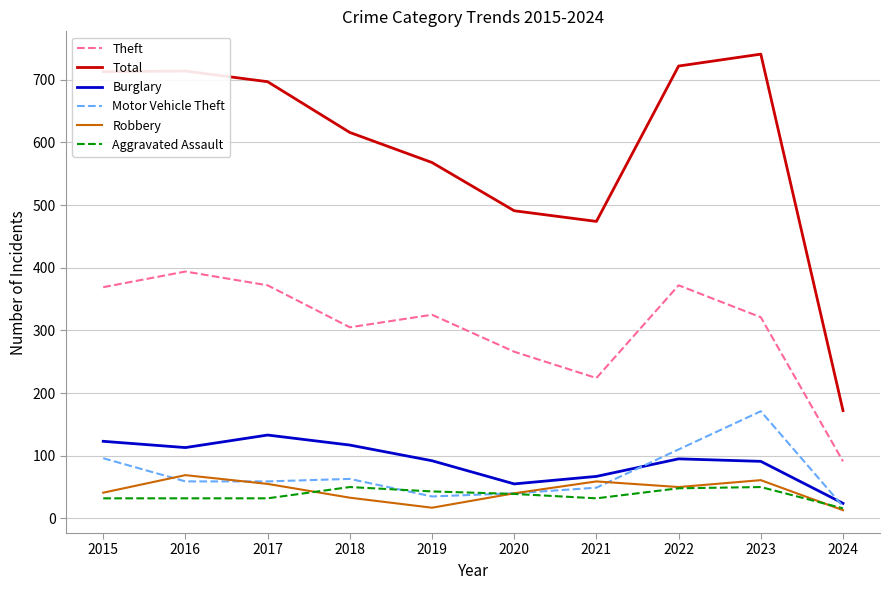

Which series has the largest total across all categories?

Total